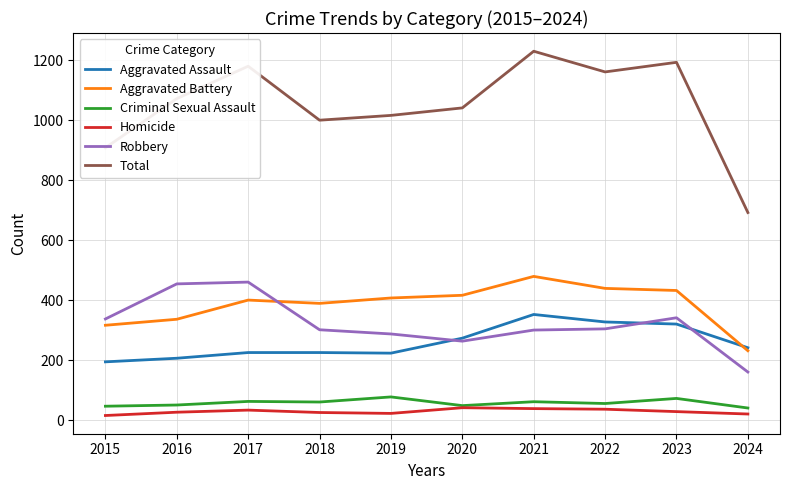

True or false: Aggravated Assault has a value of 68 at 2020.

False